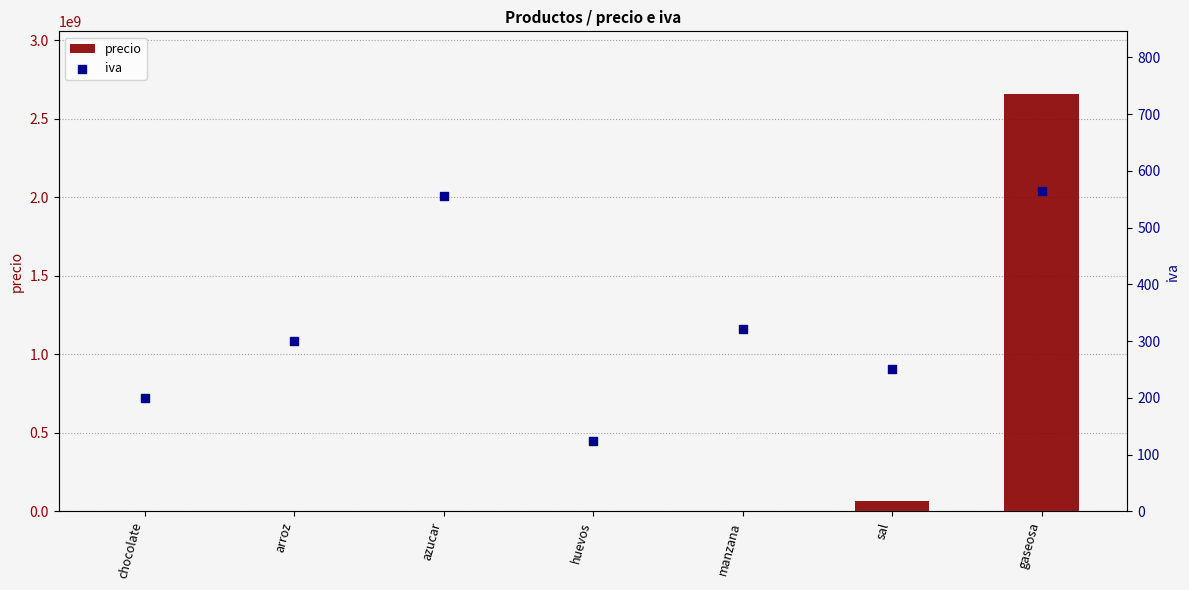

Which series has the widest spread of Y values?

precio